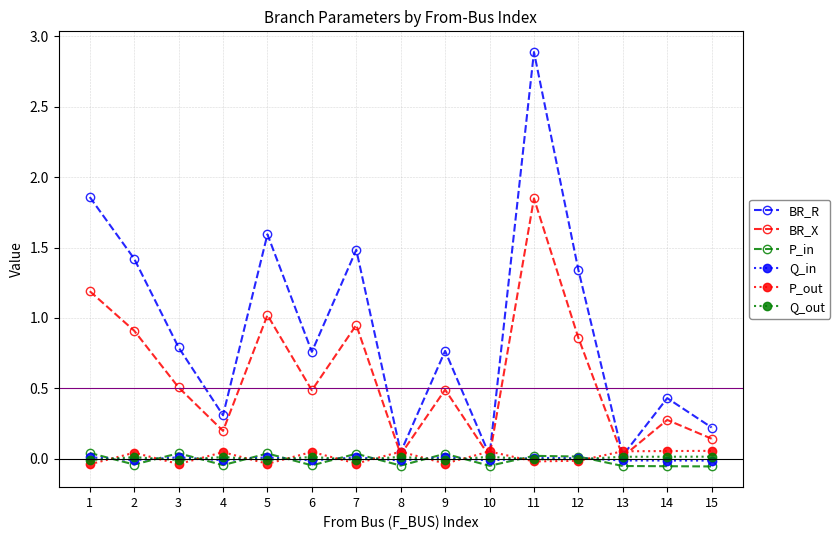

What are all the series names shown in the legend?

BR_R, BR_X, P_in, Q_in, P_out, Q_out